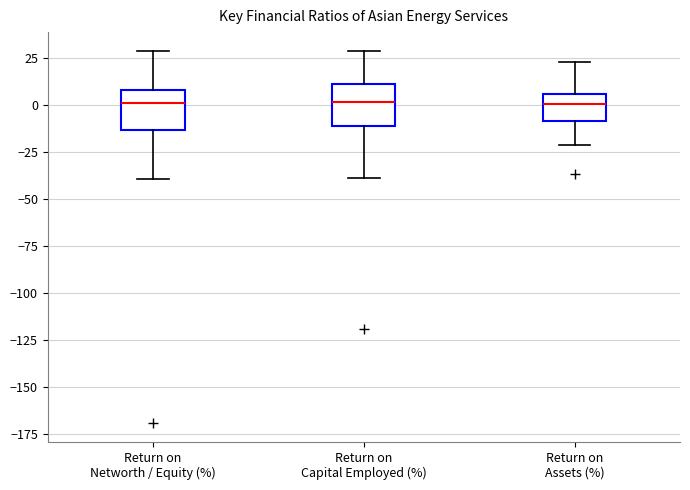

Reading left to right, read every box against the y-axis: the position of its median line, the range the box covers, and the ends of its whiskers. The values are not printed on the chart, so give them approximately, as read against the axis.

Return on Networth / Equity (%): median 0, box -15 to 10, whiskers -40 to 30
Return on Capital Employed (%): median 0, box -10 to 10, whiskers -40 to 30
Return on Assets (%): median 0, box -10 to 5, whiskers -20 to 25